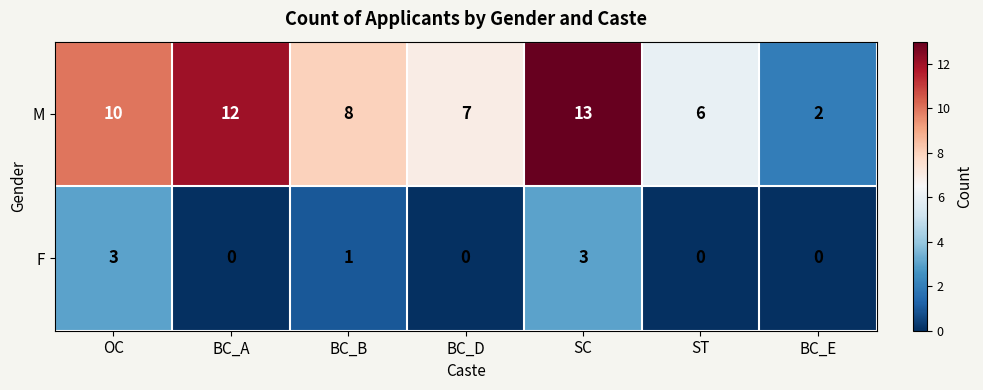

At BC_E, list the series in order from largest to smallest.

M, F